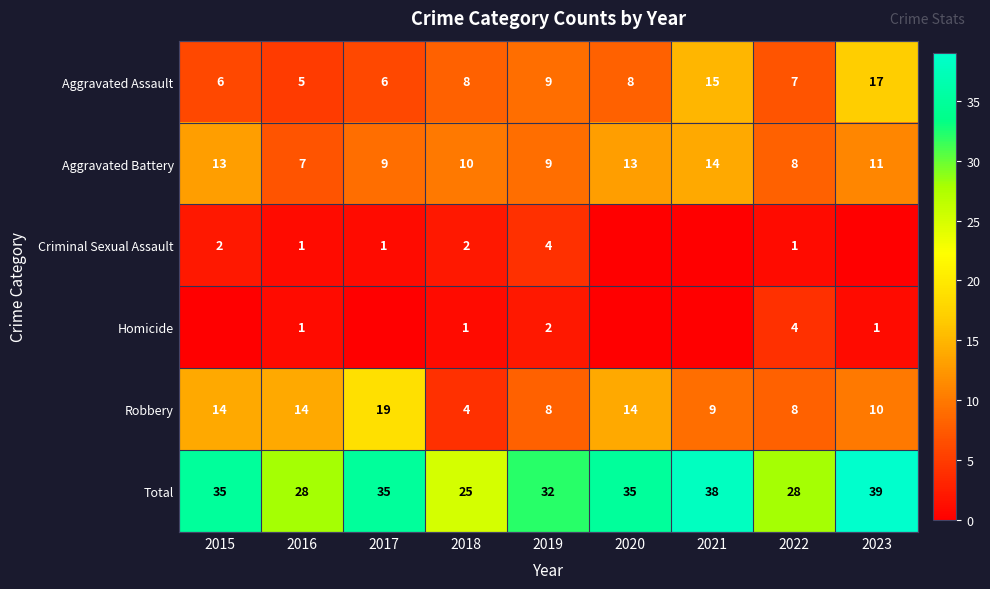

What is the difference between the second highest and minimum values in the Aggravated Battery series?

6